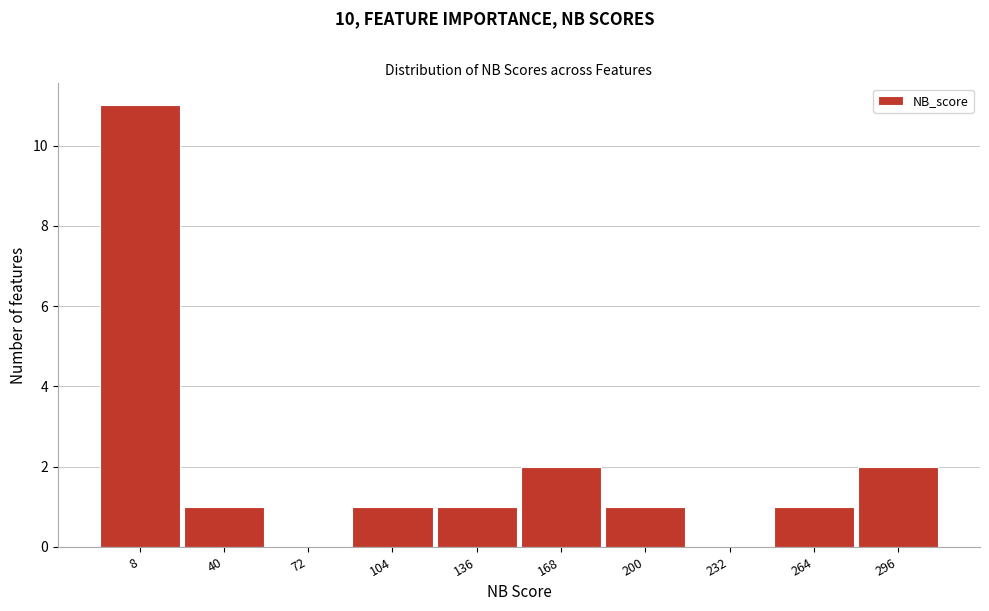

Reading right to left, what are all the values shown in this chart?

296=2	264=1	232=0	200=1	168=2	136=1	104=1	72=0	40=1	8=11